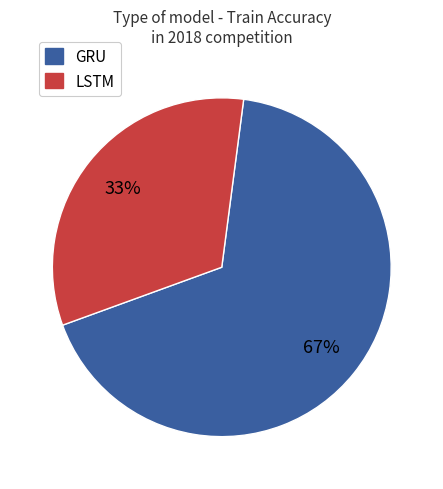

Is there any slice that represents more than half of the pie?

Yes